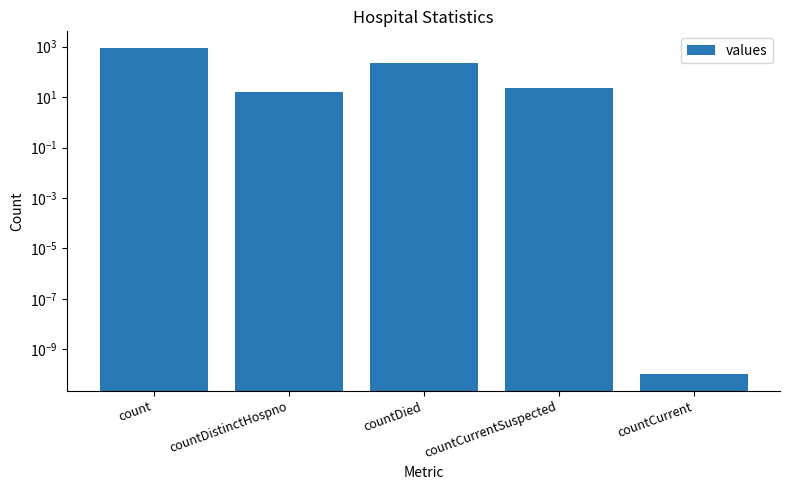

At which label does the data first exceed 23?

count